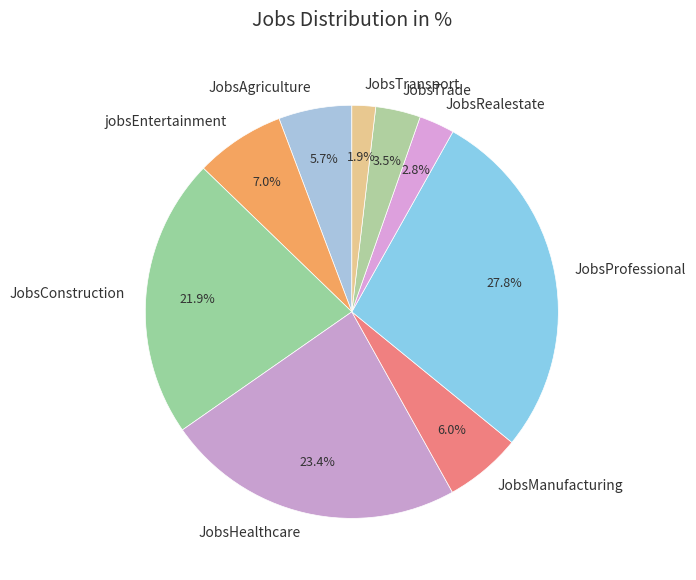

To the nearest percent, what is the difference between the largest and smallest slice percentages?

26%